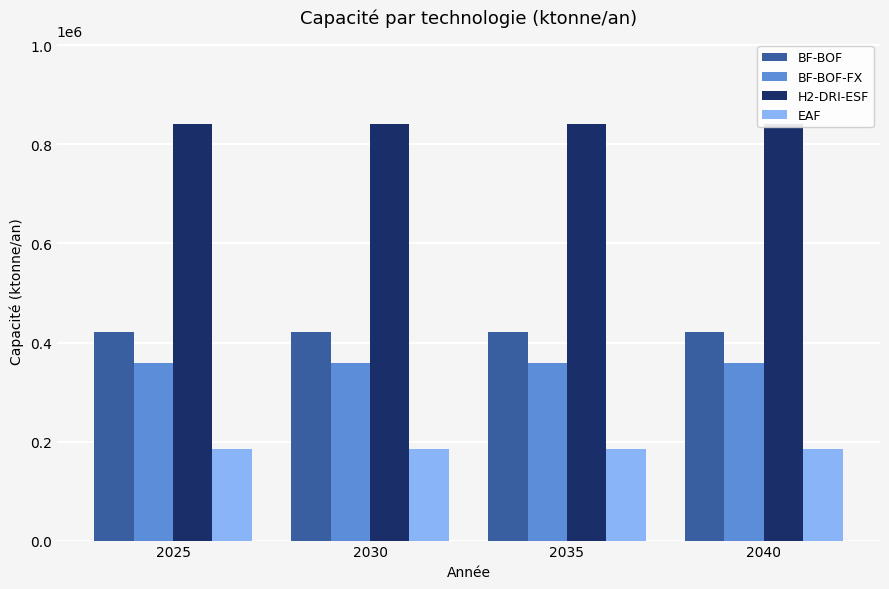

At 2040, list the series in order from smallest to largest.

EAF, BF-BOF-FX, BF-BOF, H2-DRI-ESF